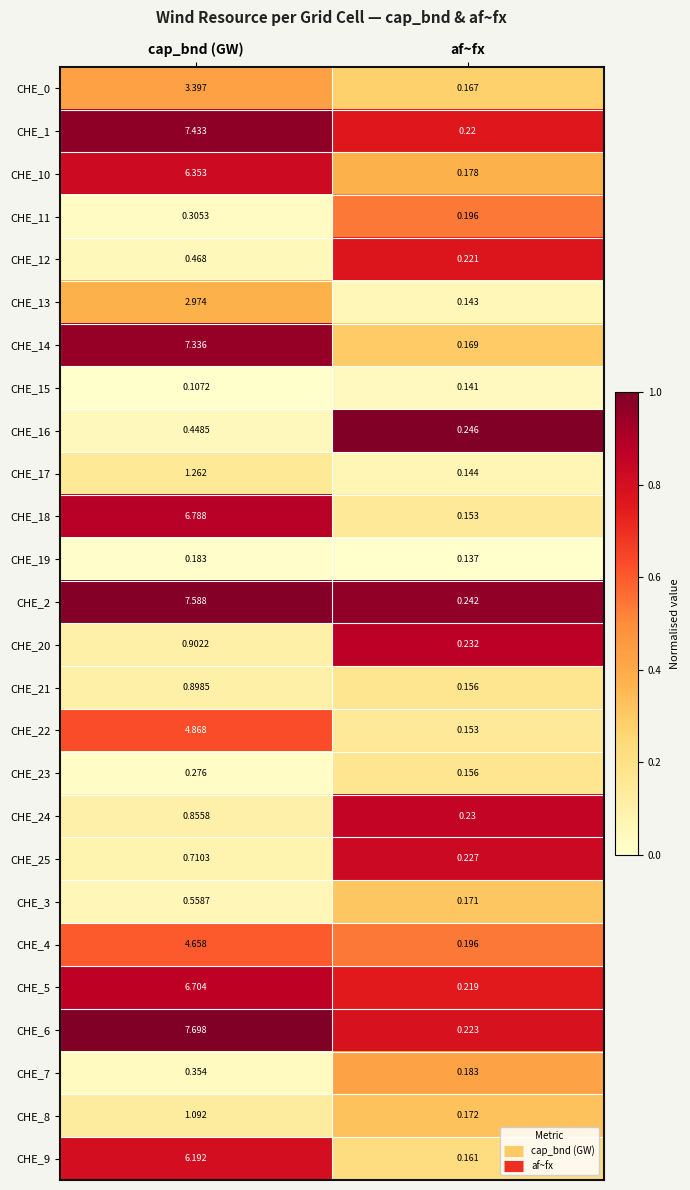

What is the greatest value displayed?

7.7